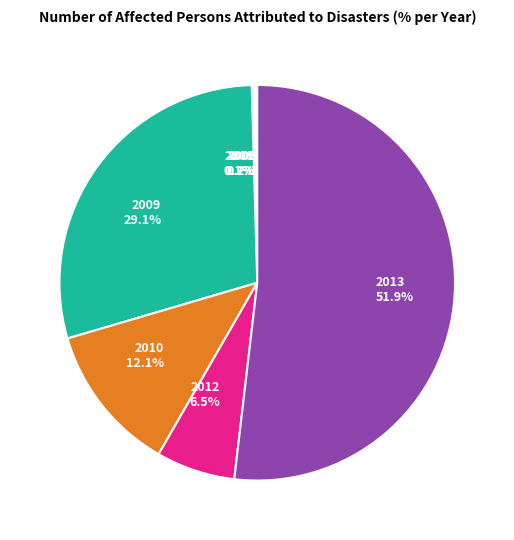

Which slice is the largest?

2013